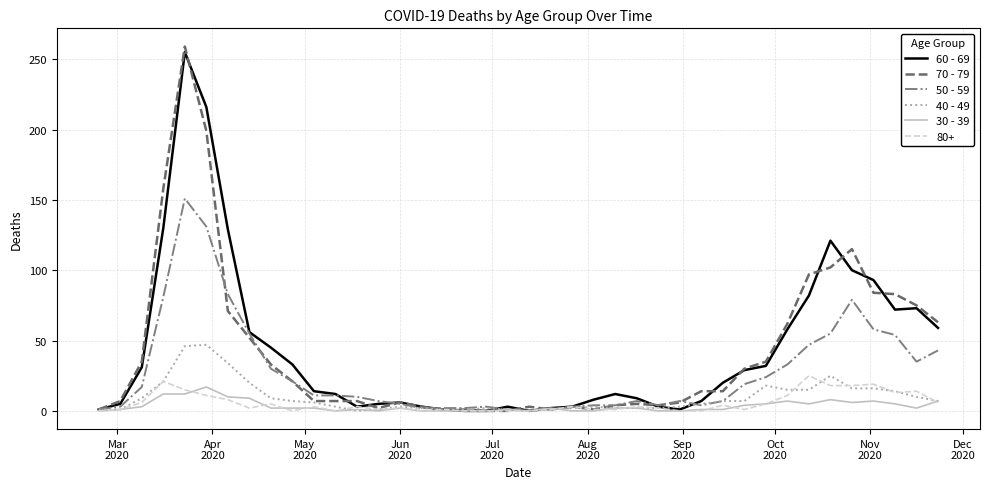

What is the greatest value displayed?

259